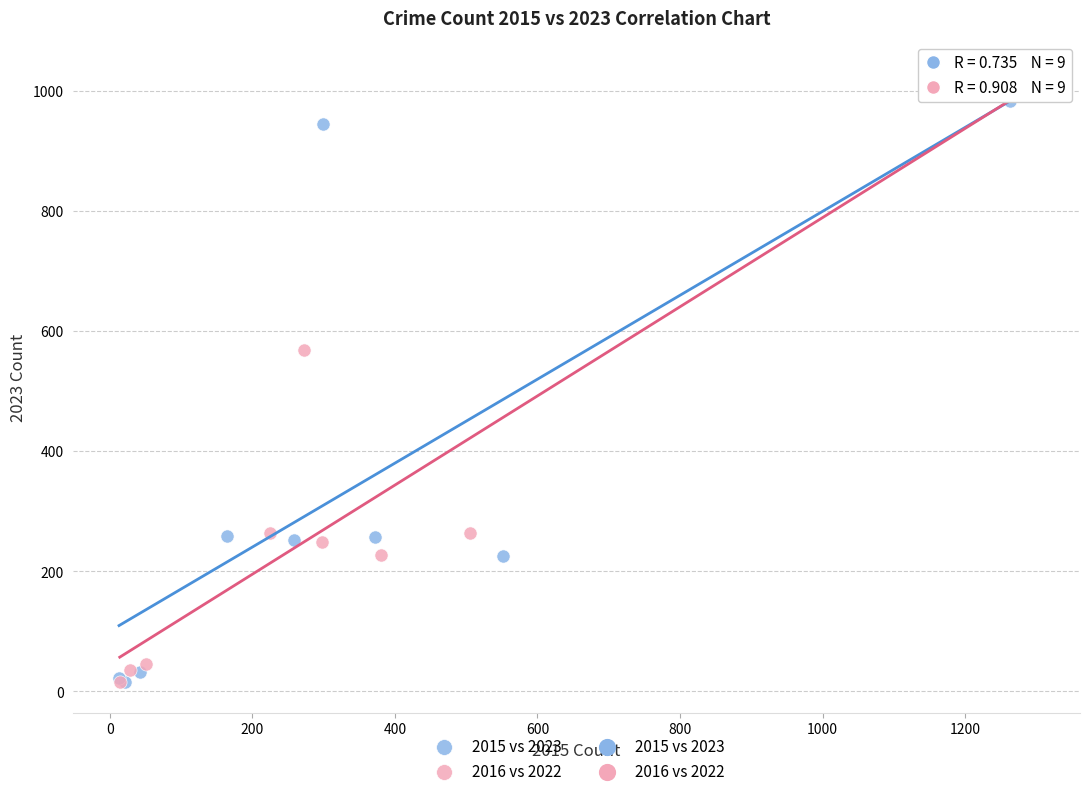

Which series has the widest spread of Y values?

2016 vs 2022